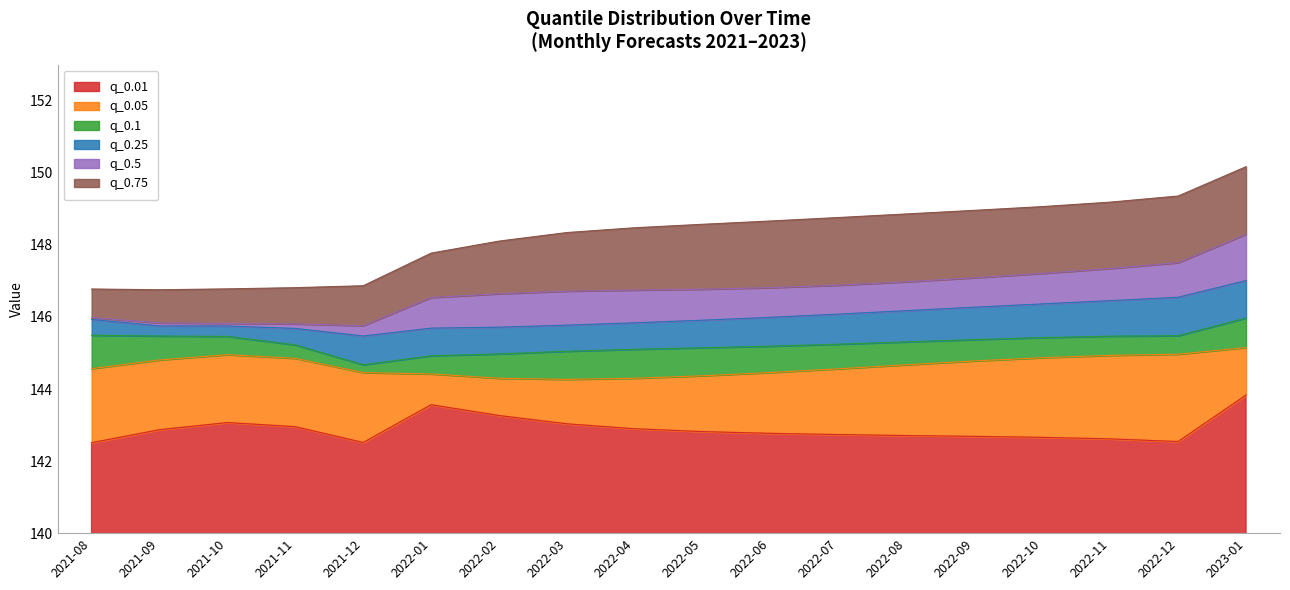

At which label does q_0.01 reach its peak?

2023-01